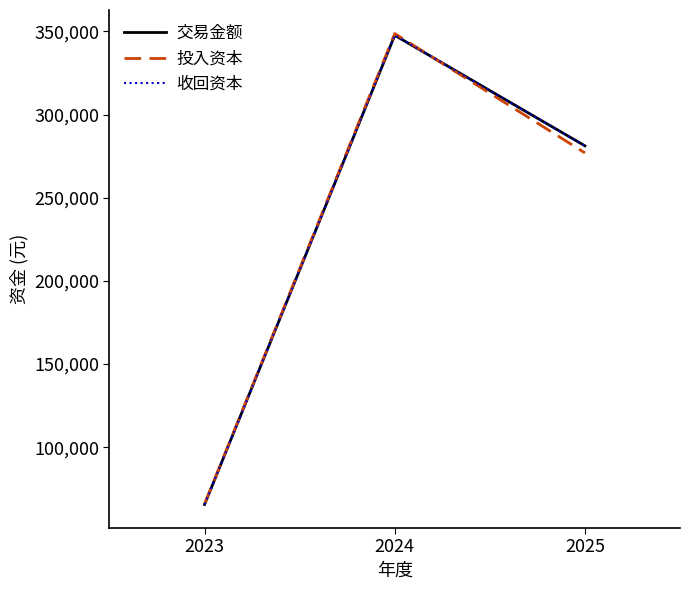

Between 2024 and 2023, which is larger?

2024